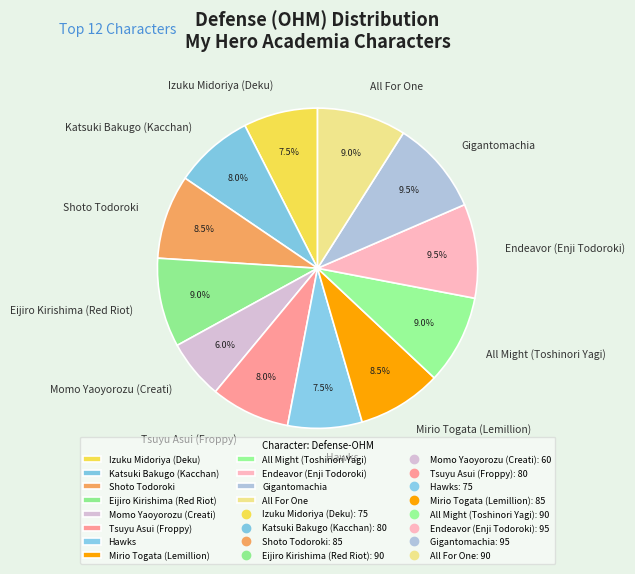

To the nearest percent, what is the average slice percentage?

8%